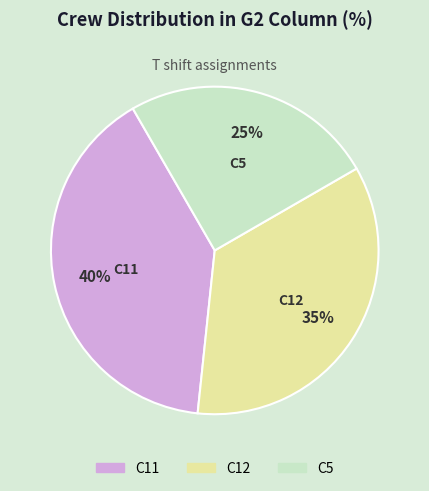

To the nearest percent, what percentage of the pie is C12?

35%